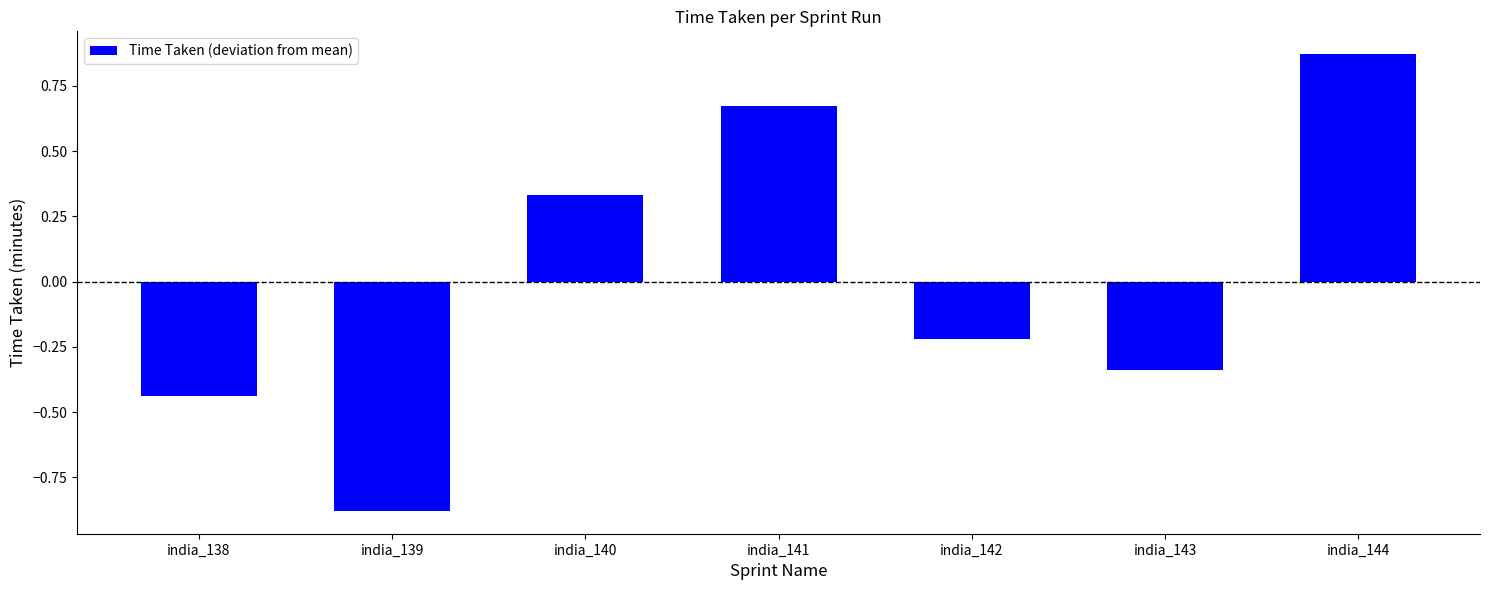

At which category does the chart reach its minimum across all series?

india_139